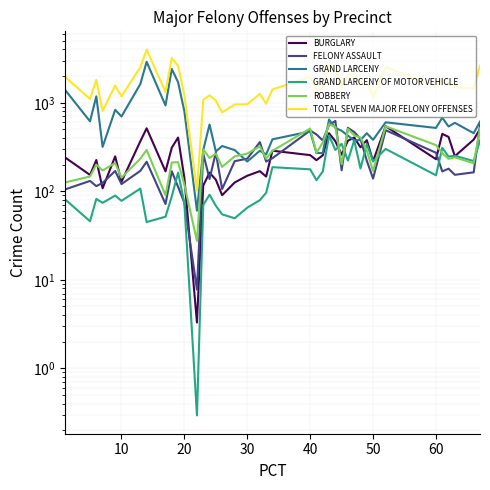

What is the difference between the second highest and second lowest values in the GRAND LARCENY OF MOTOR VEHICLE series?

331.4